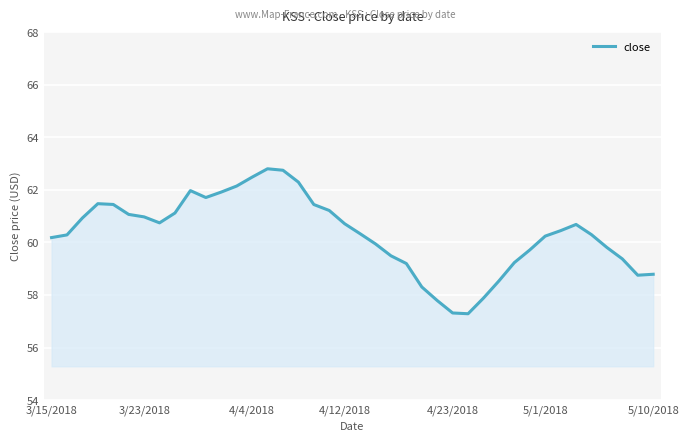

What is the maximum value shown in the chart?

62.8